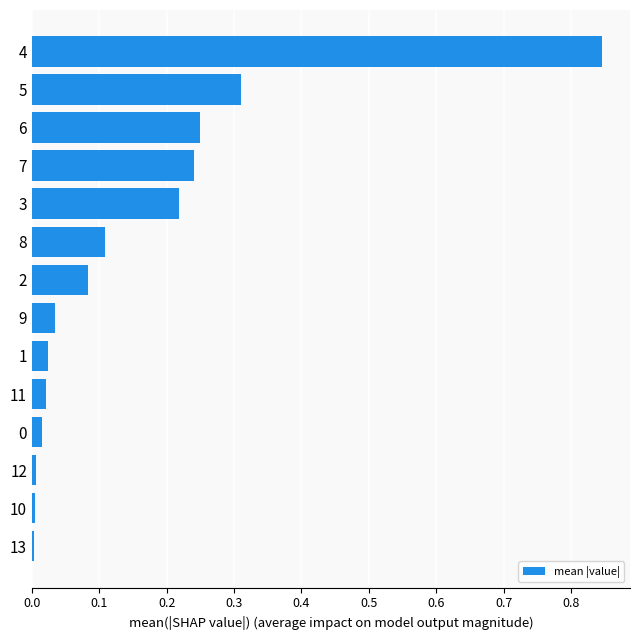

The value at 12 is 0.0. True or false?

True